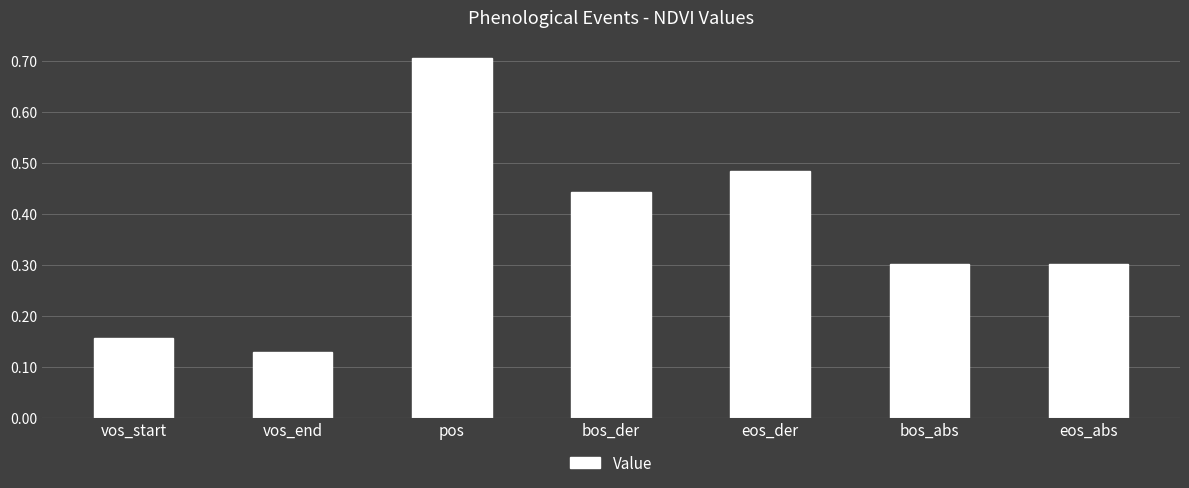

Count the values in the range 0 to 1.

7